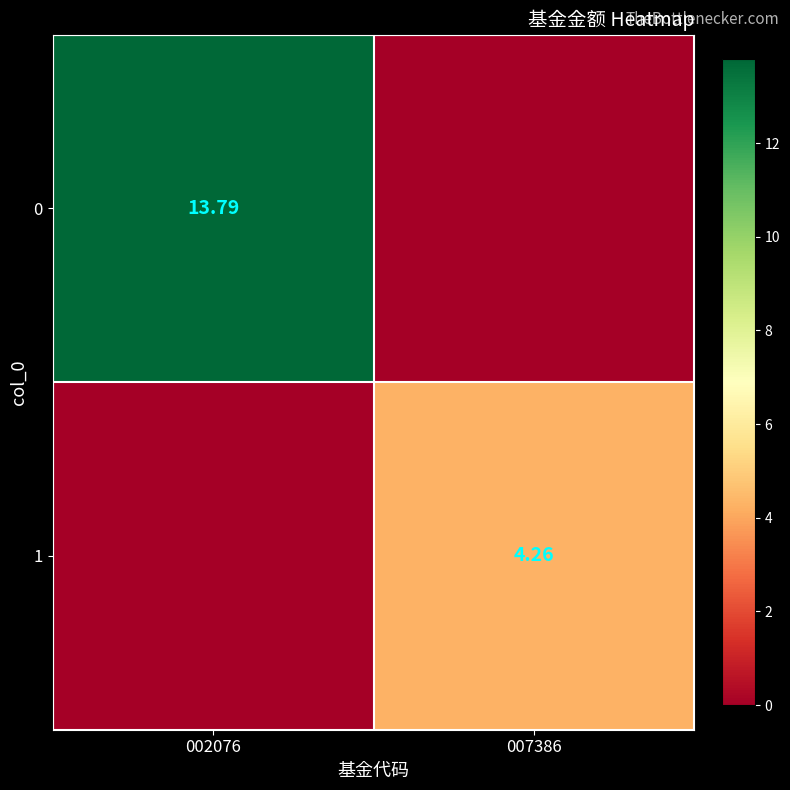

Which label corresponds to the smallest value in the chart?

007386